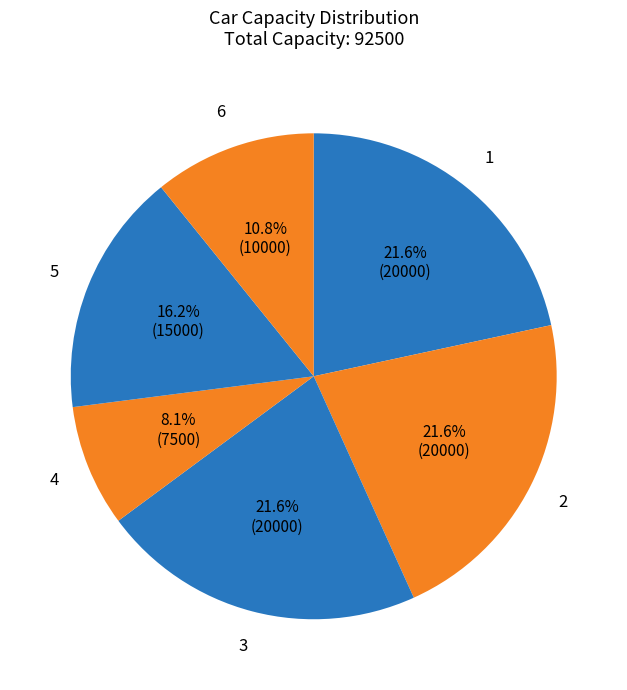

To the nearest percent, what portion does 6 represent?

11%